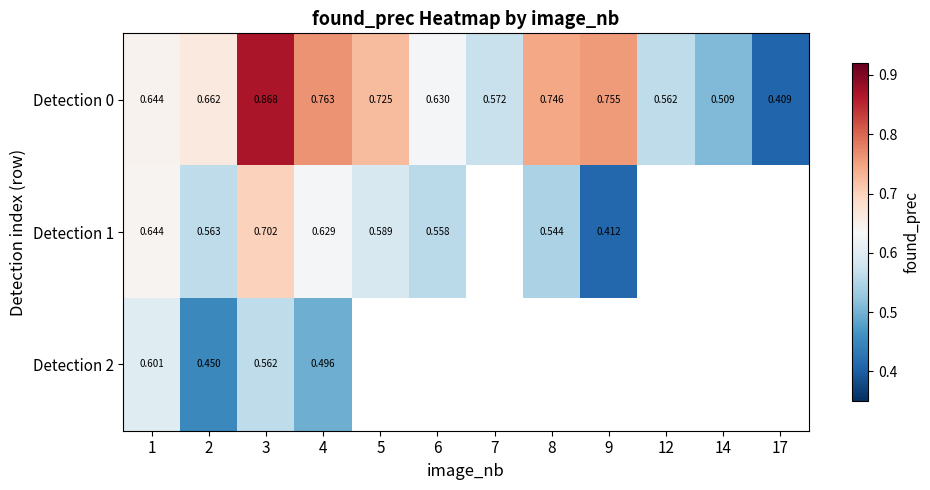

Which series changed the most between 1 and 4?

Detection 0